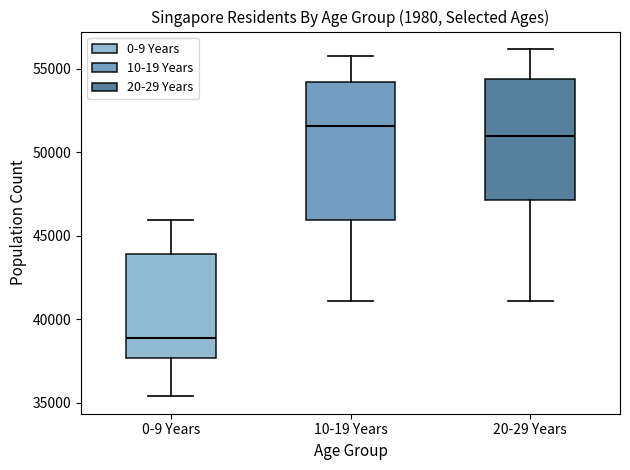

Where does the median line of the box for 10-19 Years sit on the y-axis? The values are not printed on the chart, so give them approximately, as read against the axis.

51500